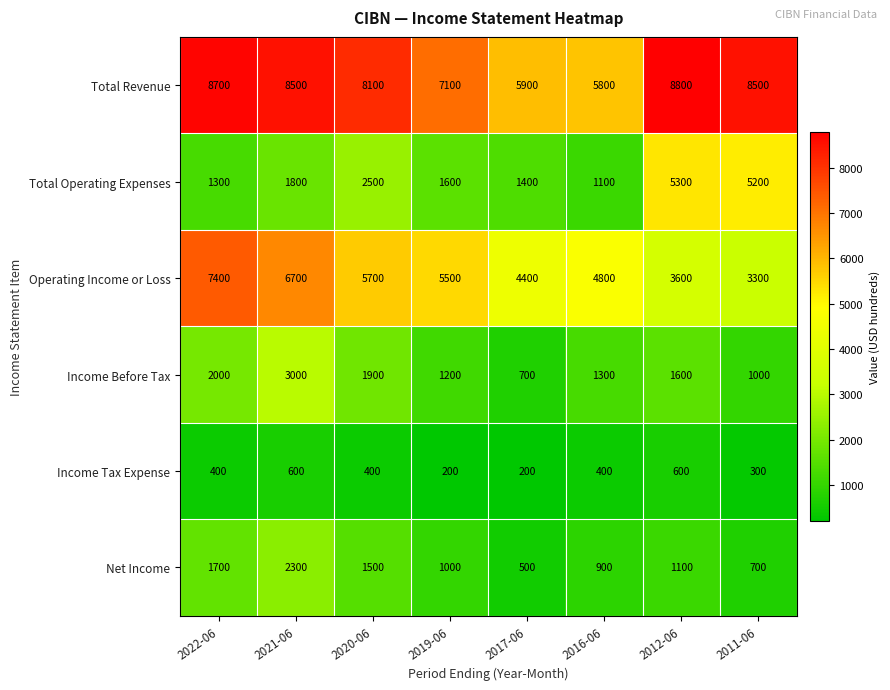

Which series has the largest range (max minus min)?

Total Operating Expenses